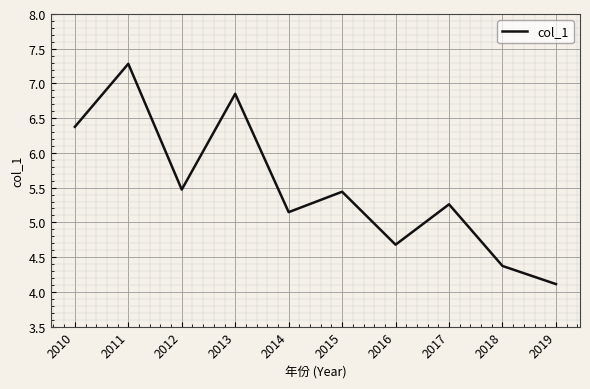

The value at 2014 is 7.2. True or false?

False